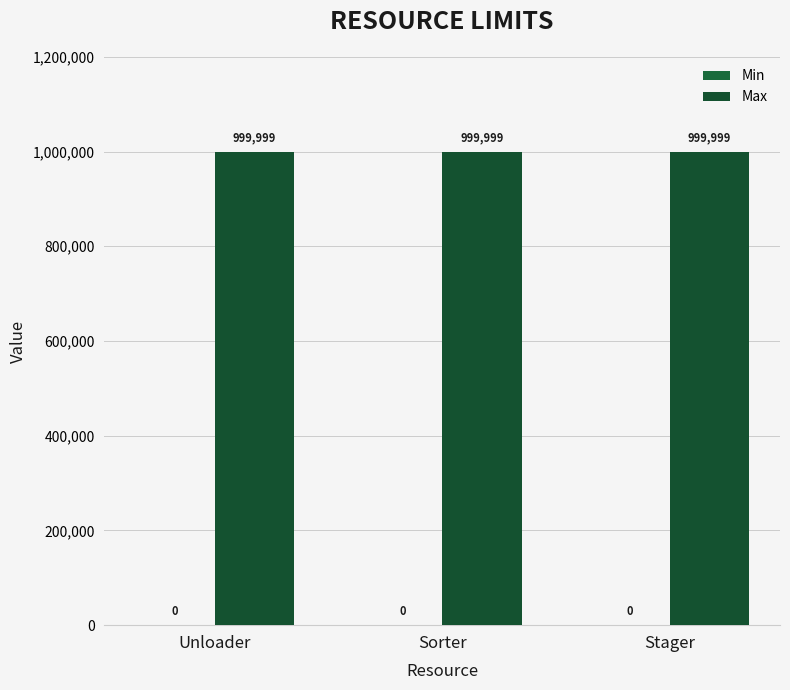

What is the difference between the highest and lowest values at Sorter?

999999